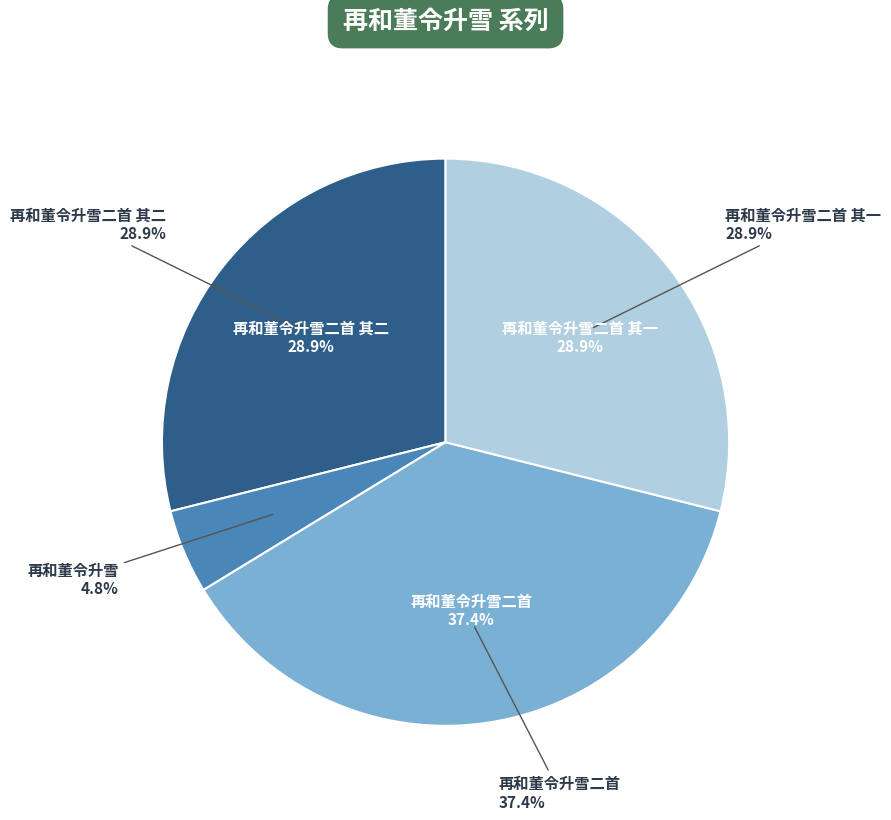

What percentage is the 再和董令升雪二首 其一 slice, to the nearest percent?

29%